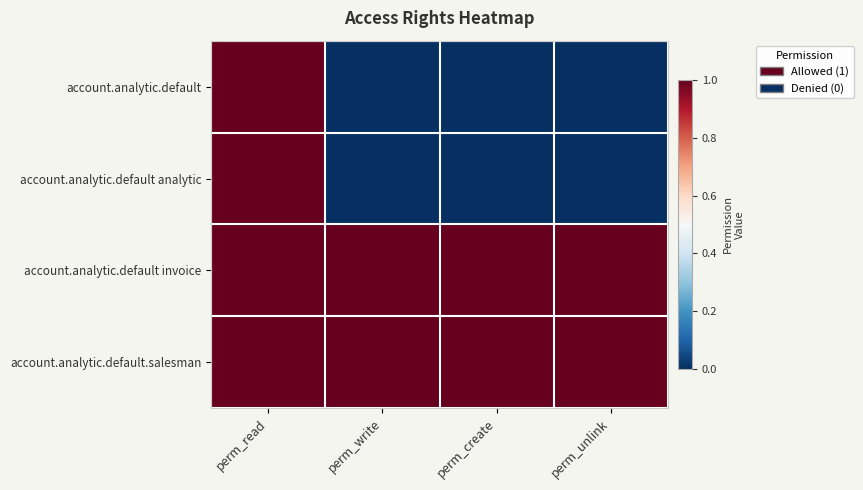

What is the total value across all series at perm_read?

4